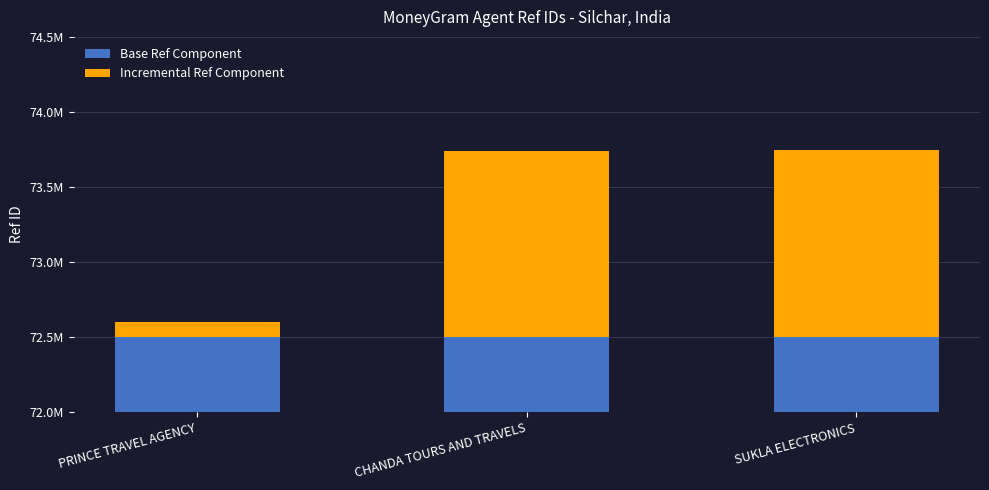

Is it true that Incremental Ref Component equals 263693 at CHANDA TOURS AND TRAVELS?

False